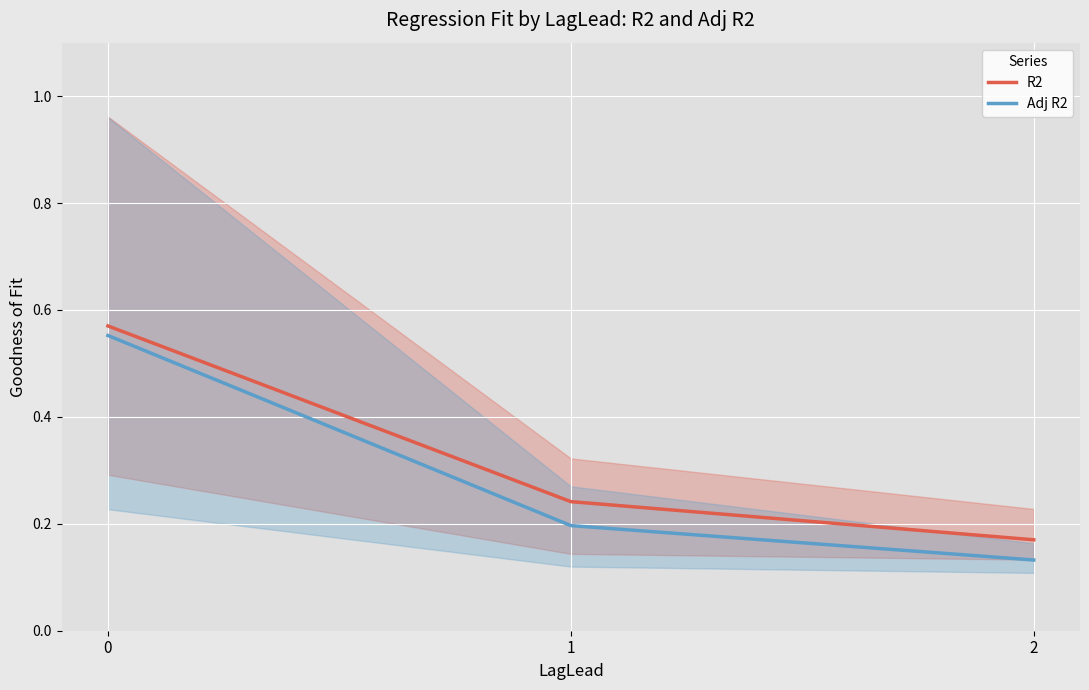

What is the maximum value shown in the chart?

0.6